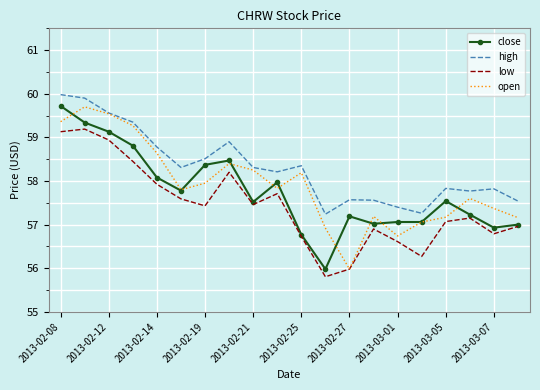

What is the lowest value of the open series?

56.0